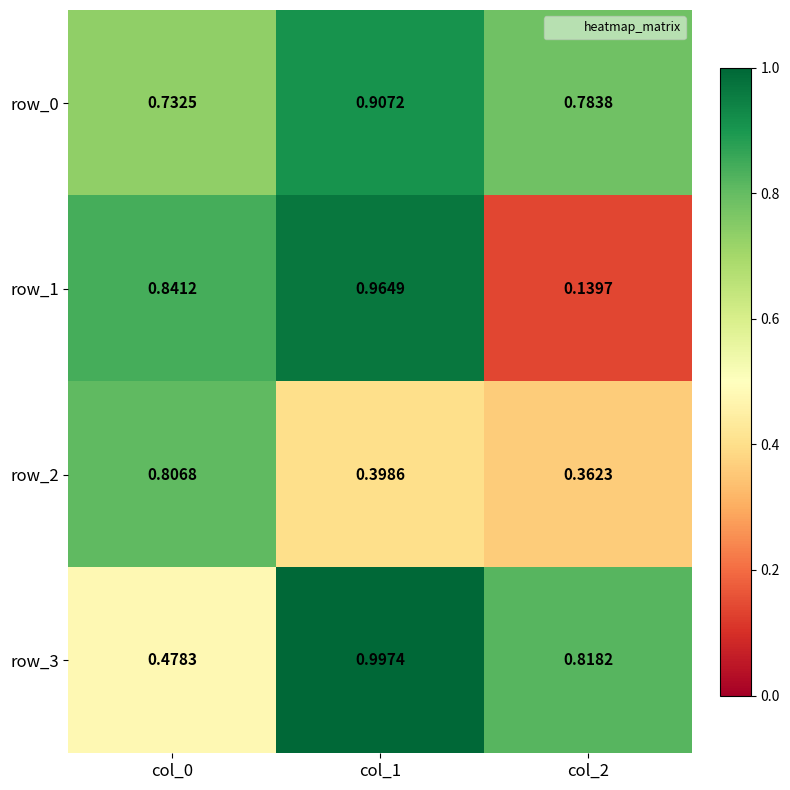

Rank the series by their average value, from lowest to highest.

row_2, row_1, row_3, row_0